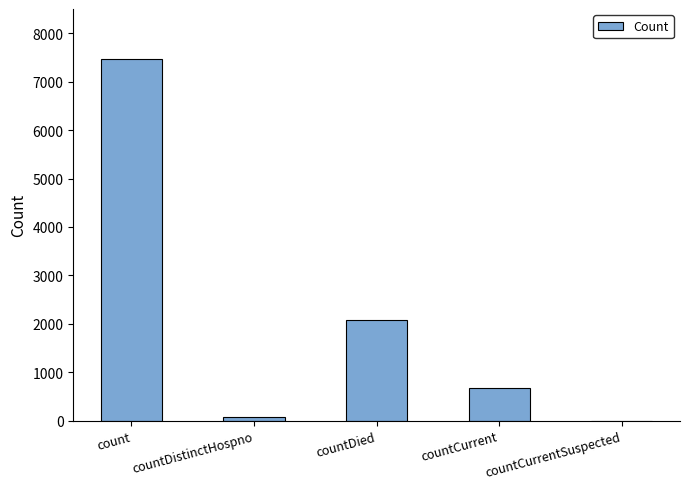

Is it true that the value at countDistinctHospno is 77?

True